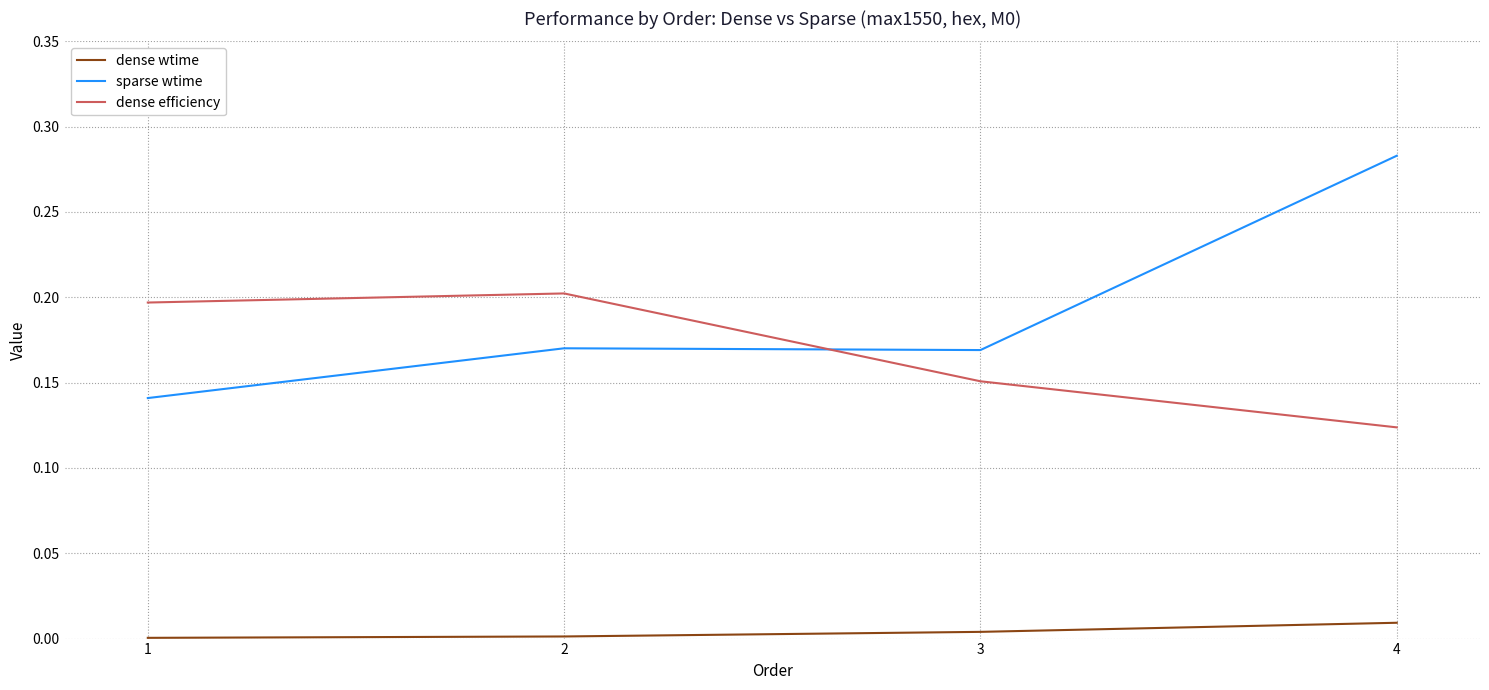

At 2, list the series in order from largest to smallest.

dense efficiency, sparse wtime, dense wtime